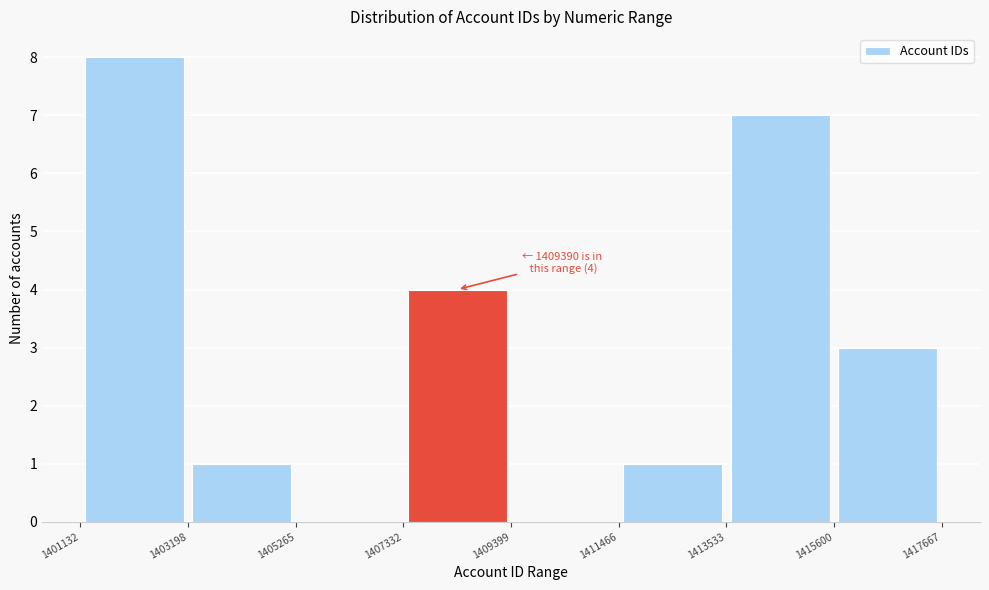

Over which range of the x-axis is the bar tallest?

1401132 to 1403198